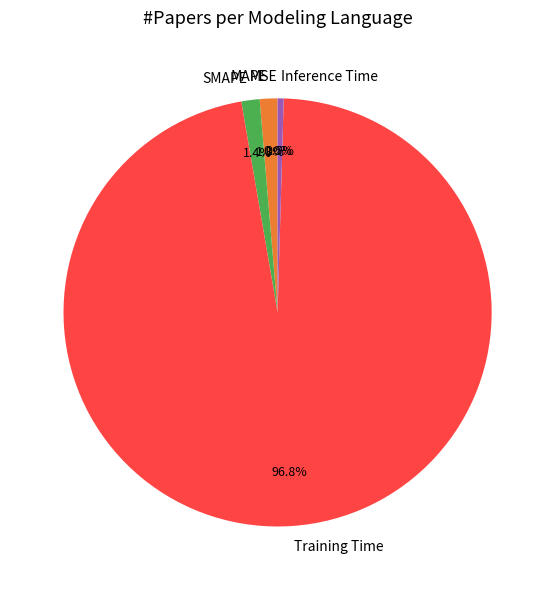

What is the total percentage of Training Time and SMAPE?

98.2%